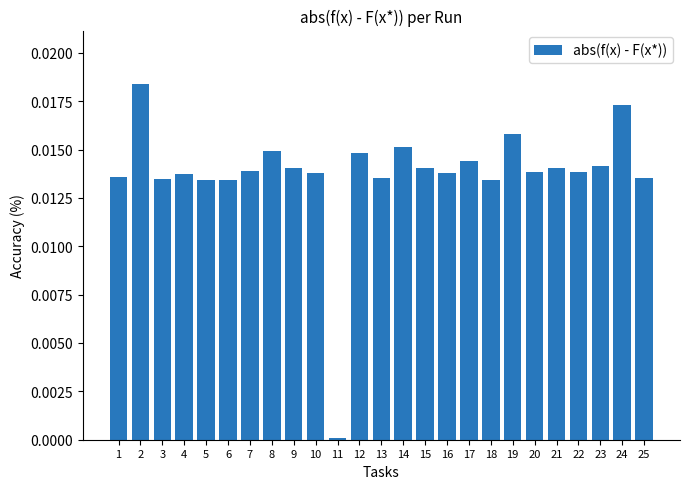

How many data points does each series have?

25